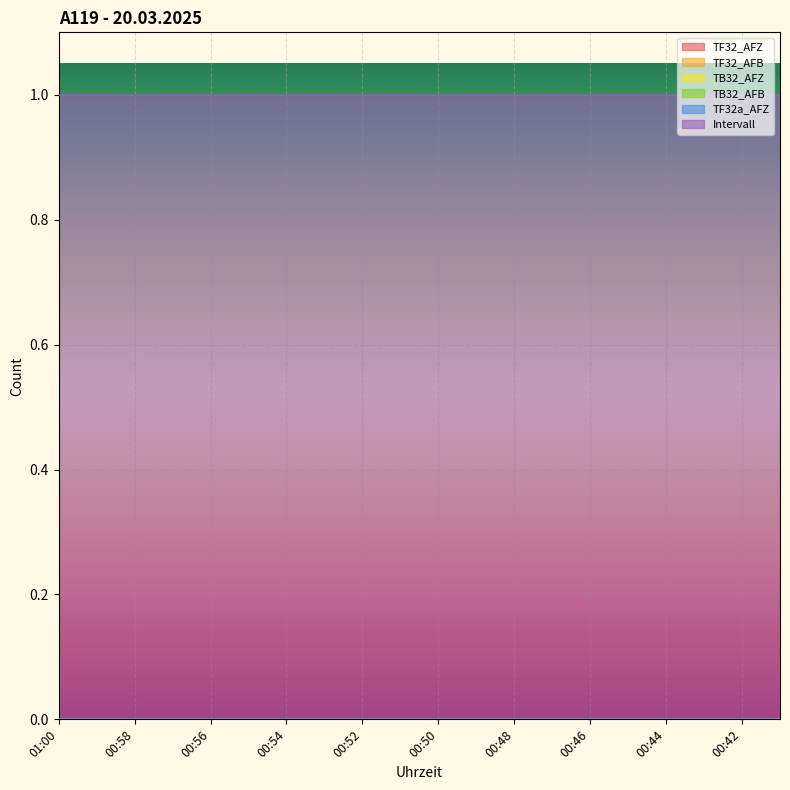

True or false: TB32_AFB and TF32_AFB intersect in this chart.

False